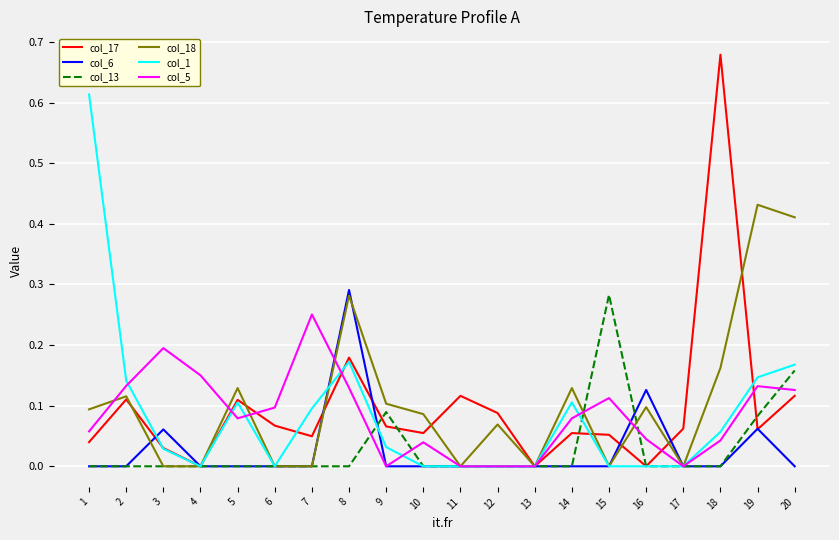

Which series has the largest range (max minus min)?

col_17